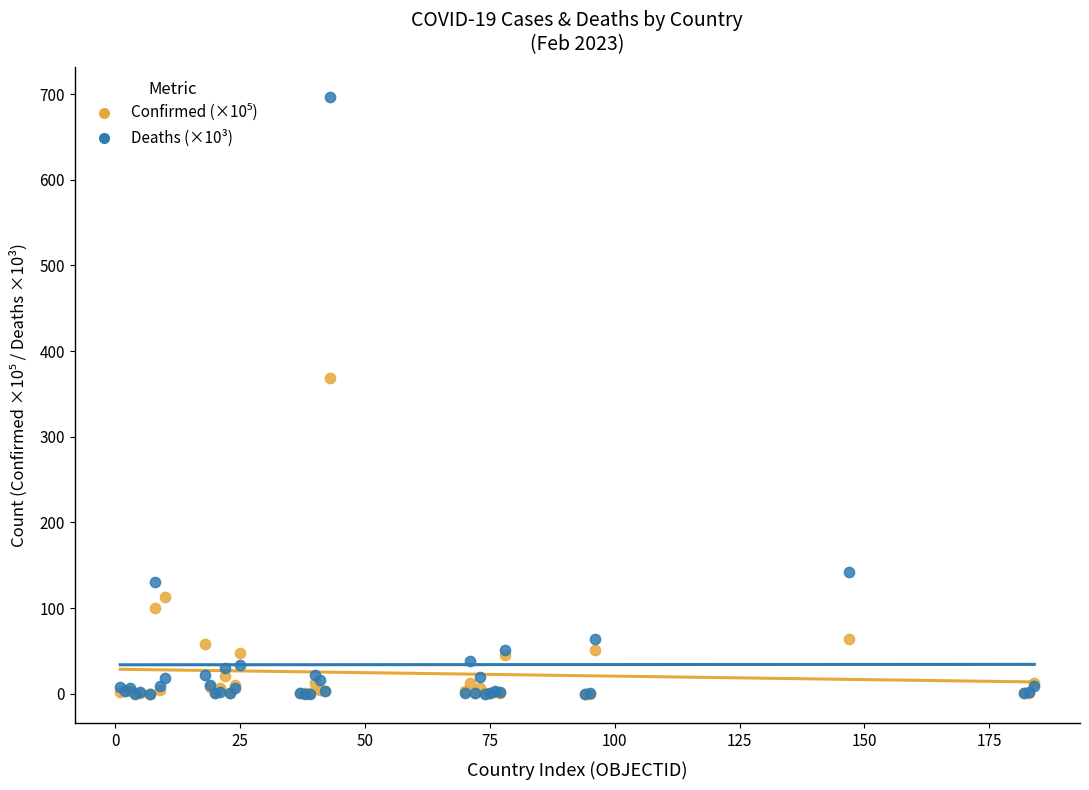

Across all series, what Y value is closest to 348?

368.2